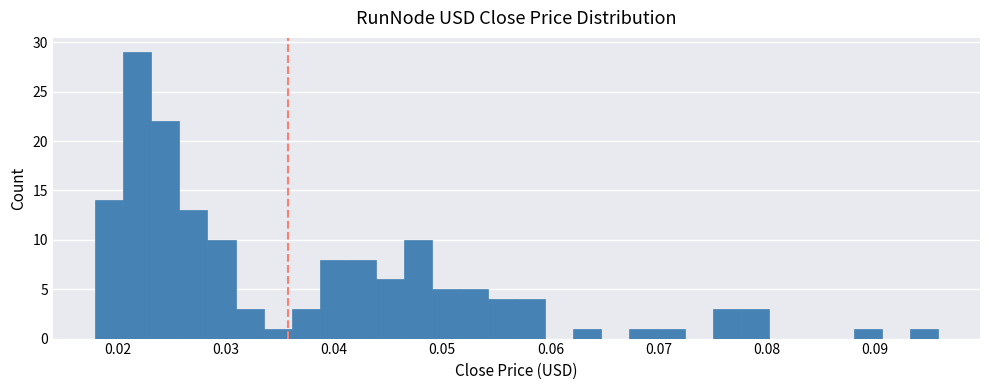

Read against the x-axis, roughly where is the centre of the tallest bar?

0.022